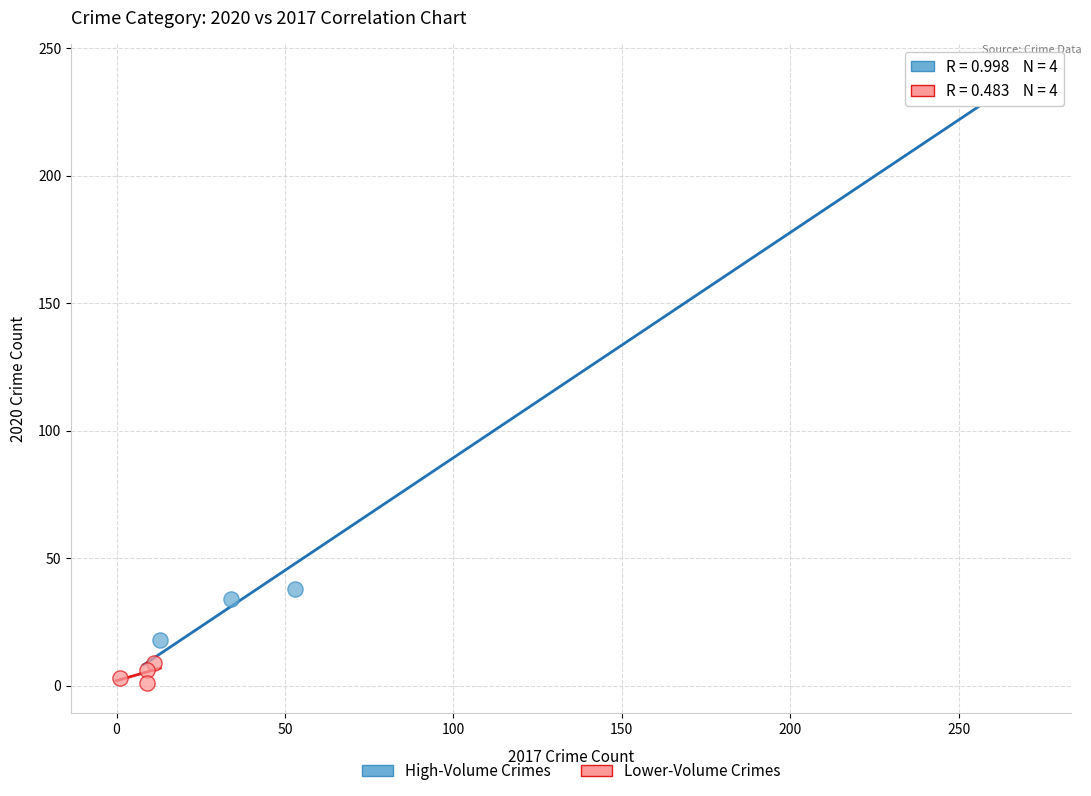

Which series contains the highest Y value?

High-Volume Crimes